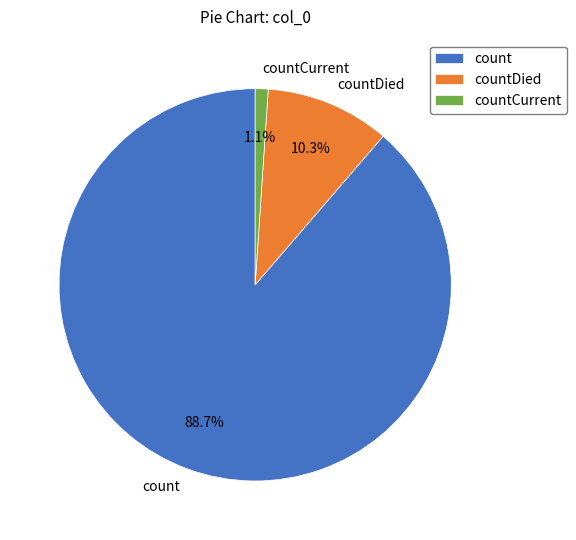

Does any single category account for the majority?

Yes